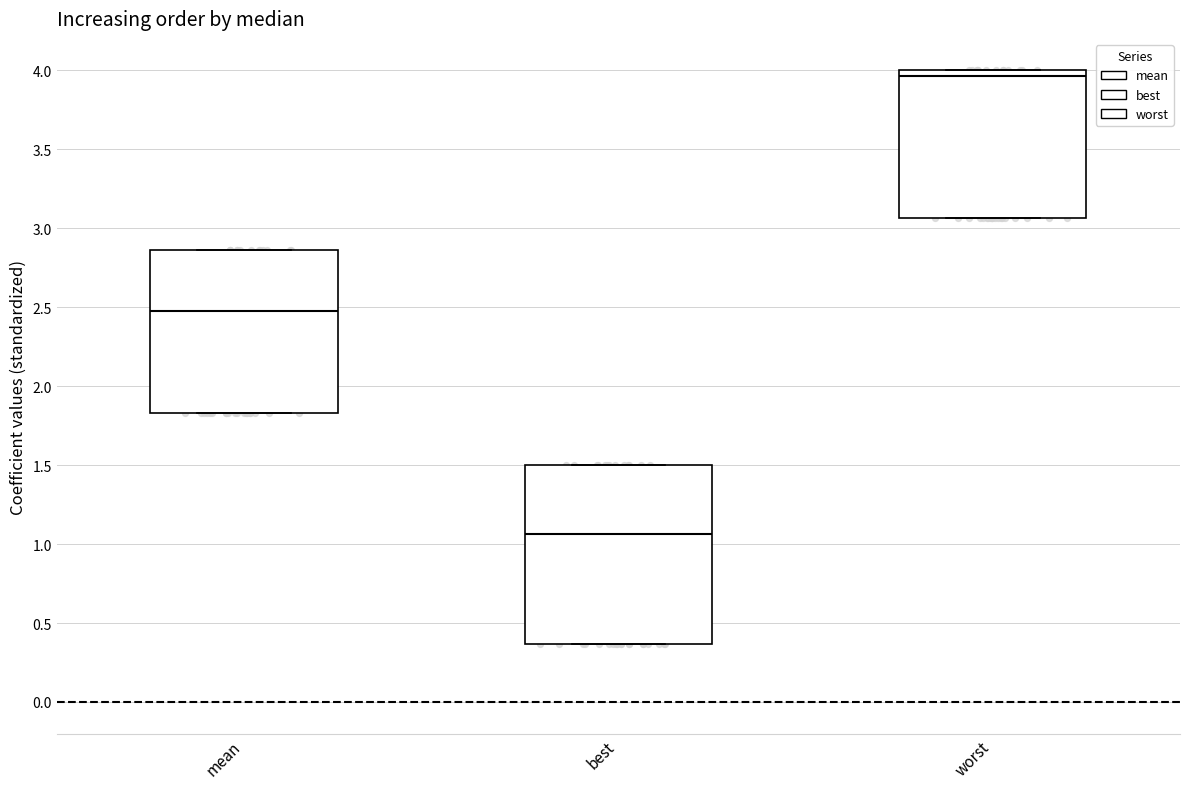

Where is the lower edge of the box for best on the y-axis? The values are not printed on the chart, so give them approximately, as read against the axis.

0.35